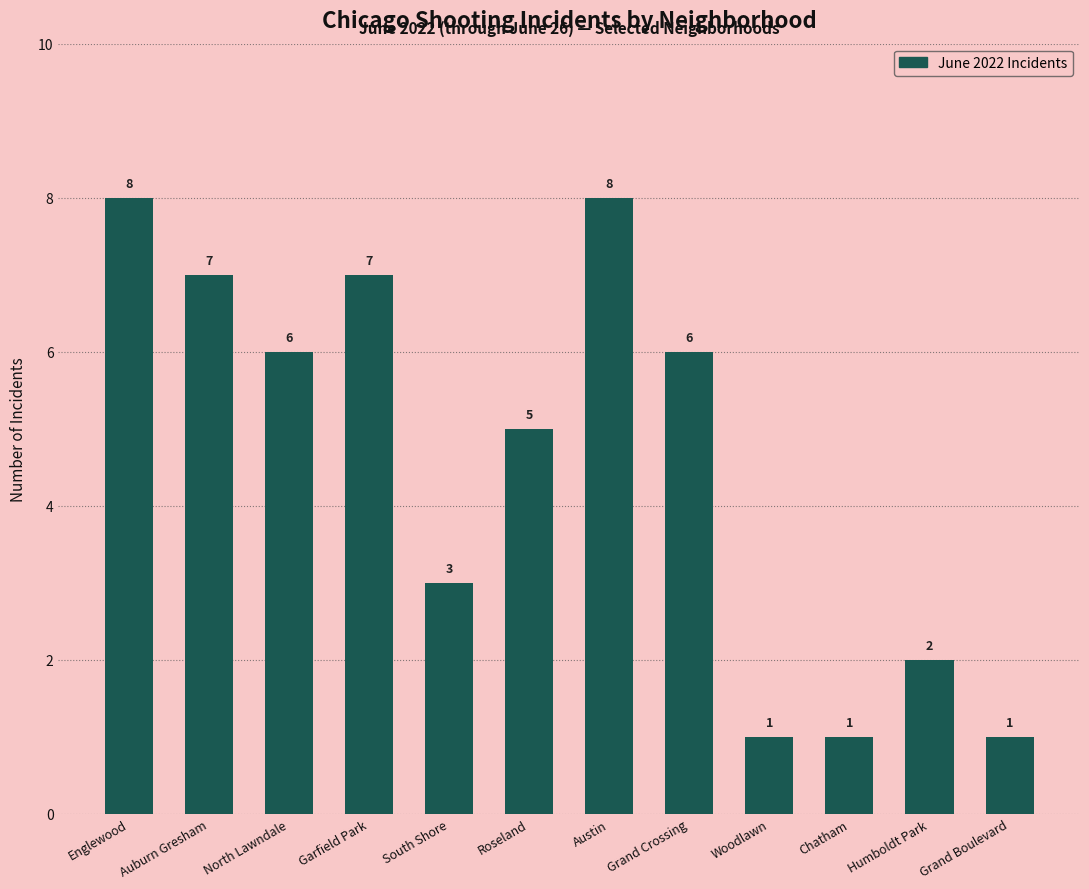

What is the maximum value shown in the chart?

8